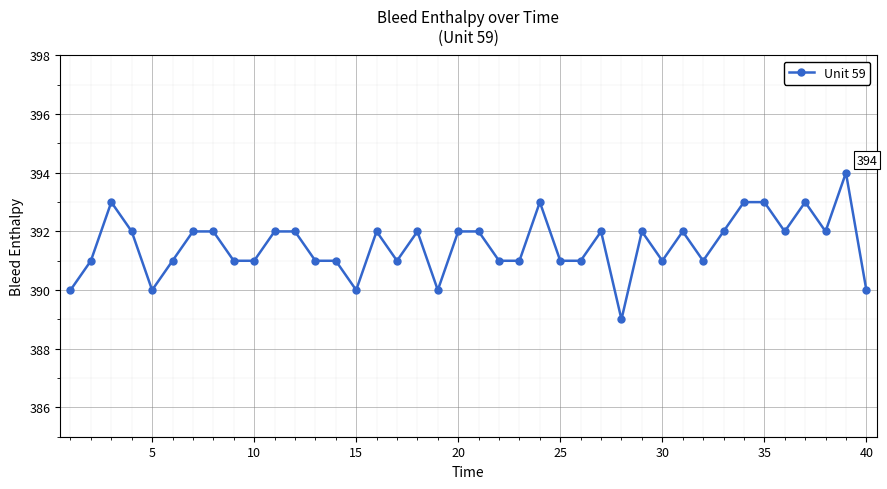

Does the chart have visible grid lines?

Yes